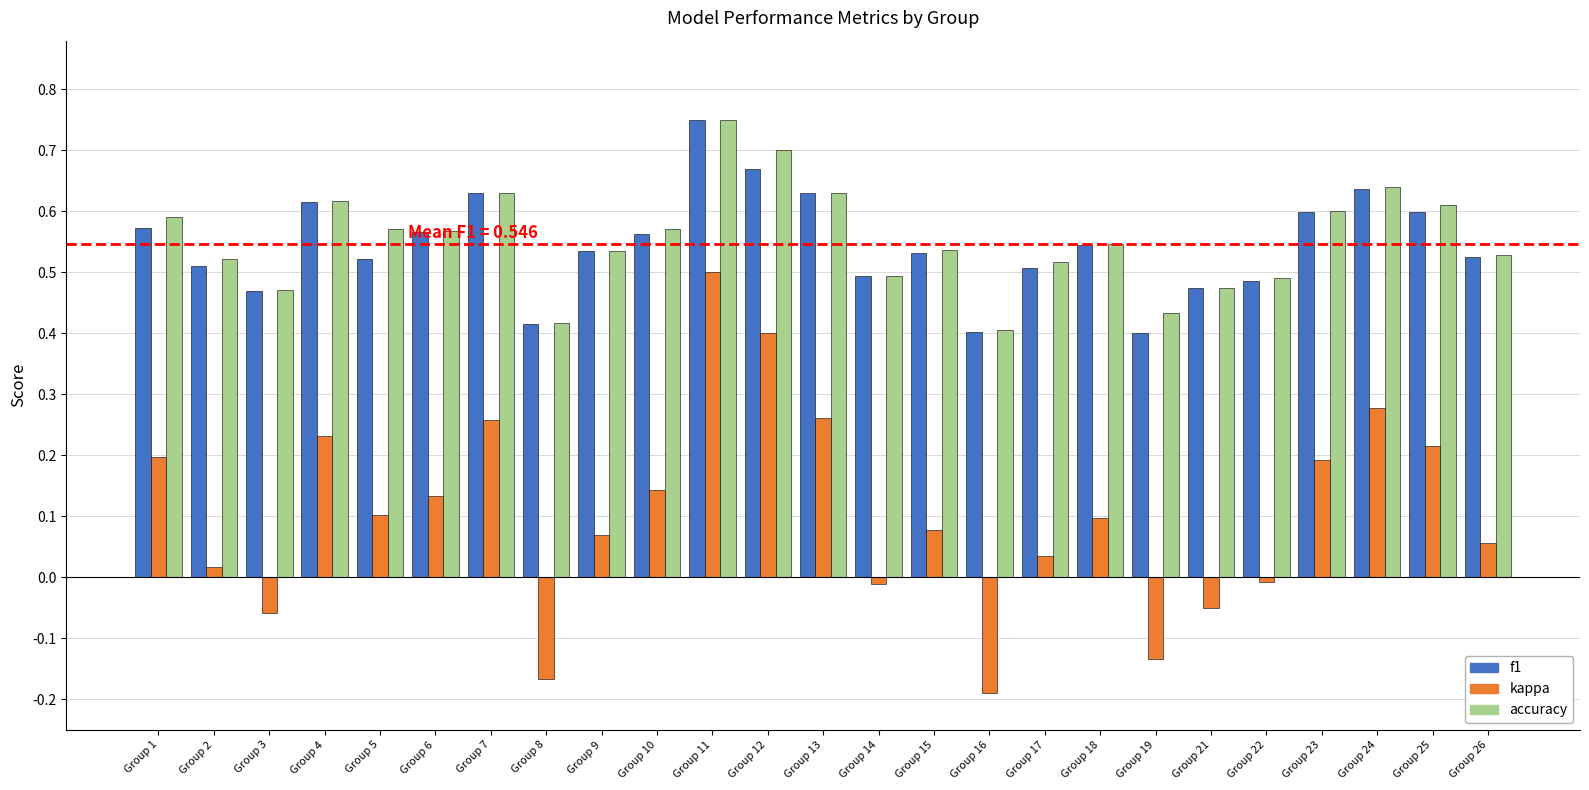

Which series has the largest range (max minus min)?

kappa